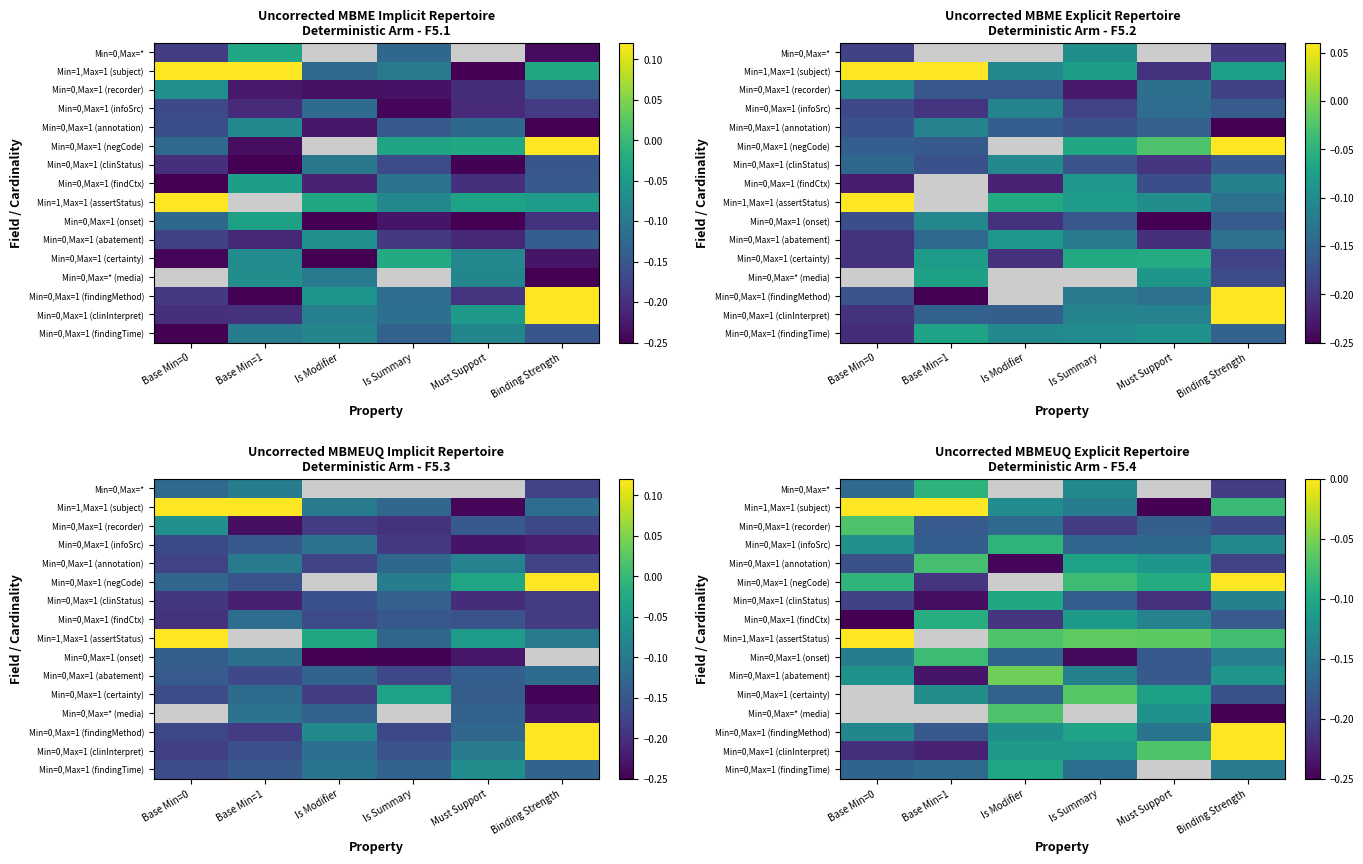

True or false: Min=0,Max=1 (onset) has a value of -0.2 at Is Summary.

True